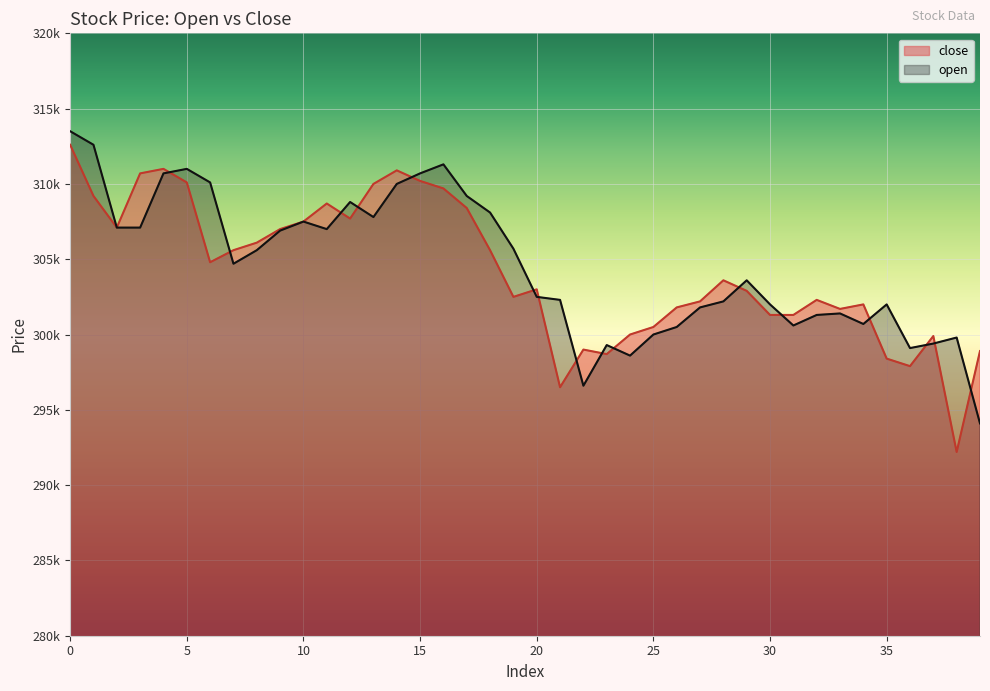

How many lines are shown in the chart?

2